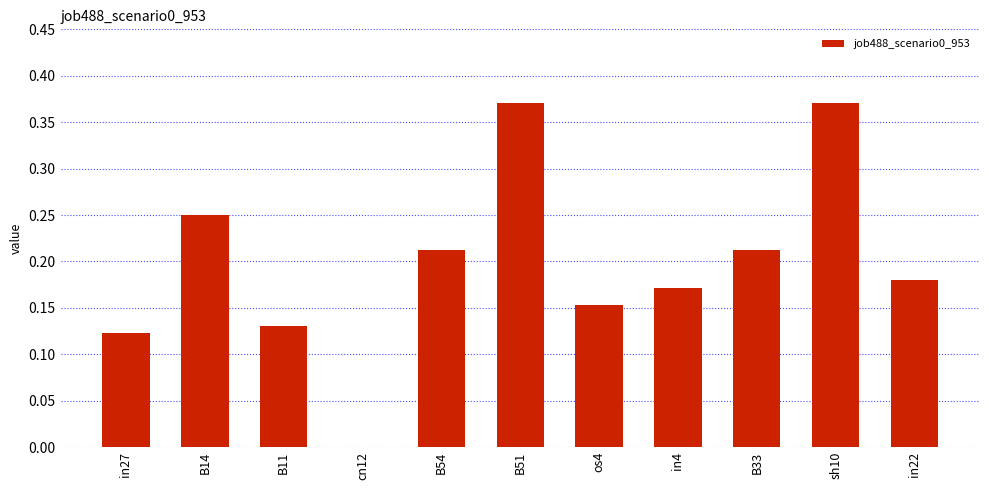

Between B54 and B51, which is larger?

B51